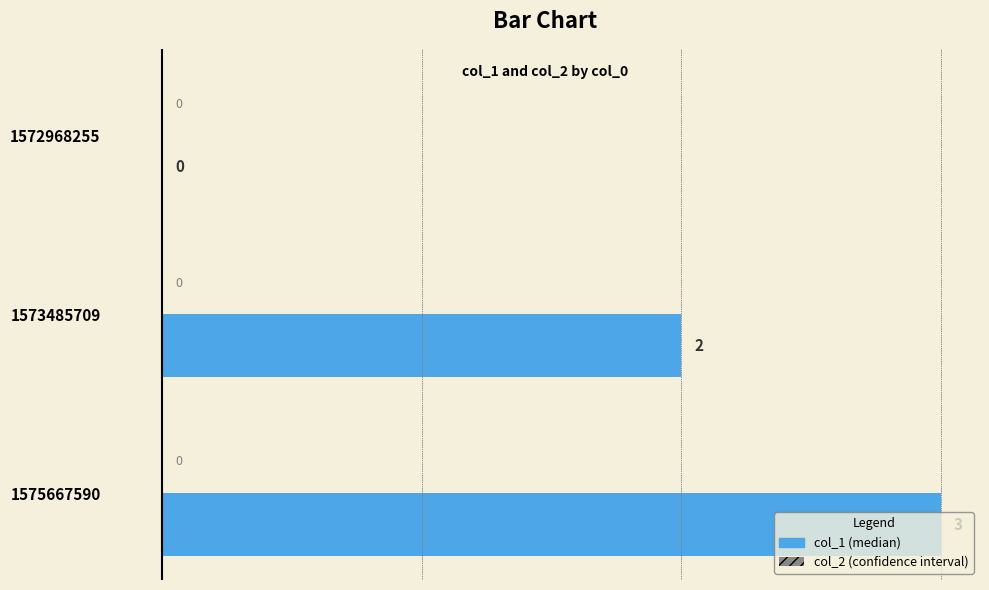

How many data points does each series have?

3